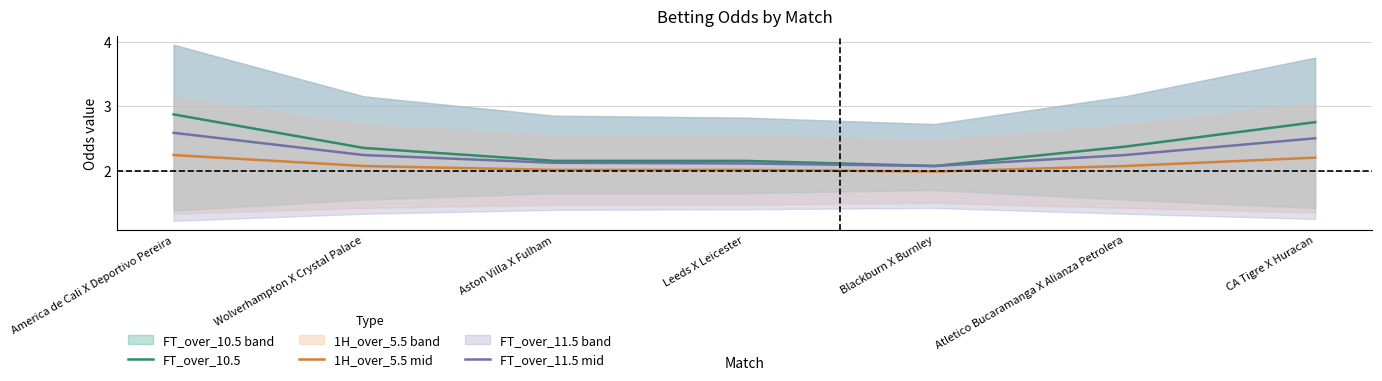

Rank the series by their average value, from highest to lowest.

FT_over_10.5, FT_over_11.5 mid, 1H_over_5.5 mid